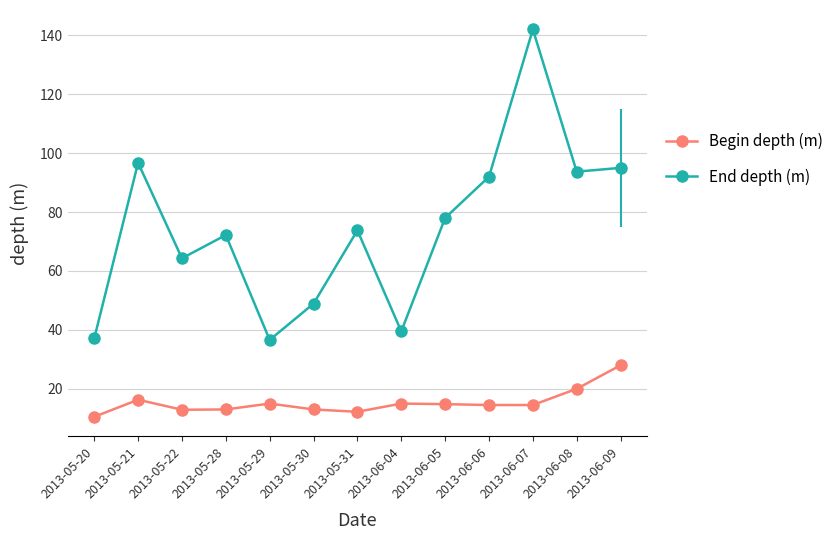

Which category has the highest value in the End depth (m) series?

2013-06-07